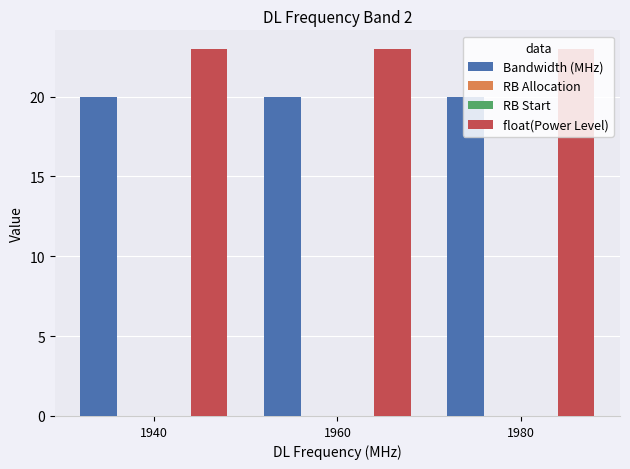

Between 1960 and 1980, which series saw the biggest shift?

Bandwidth (MHz)